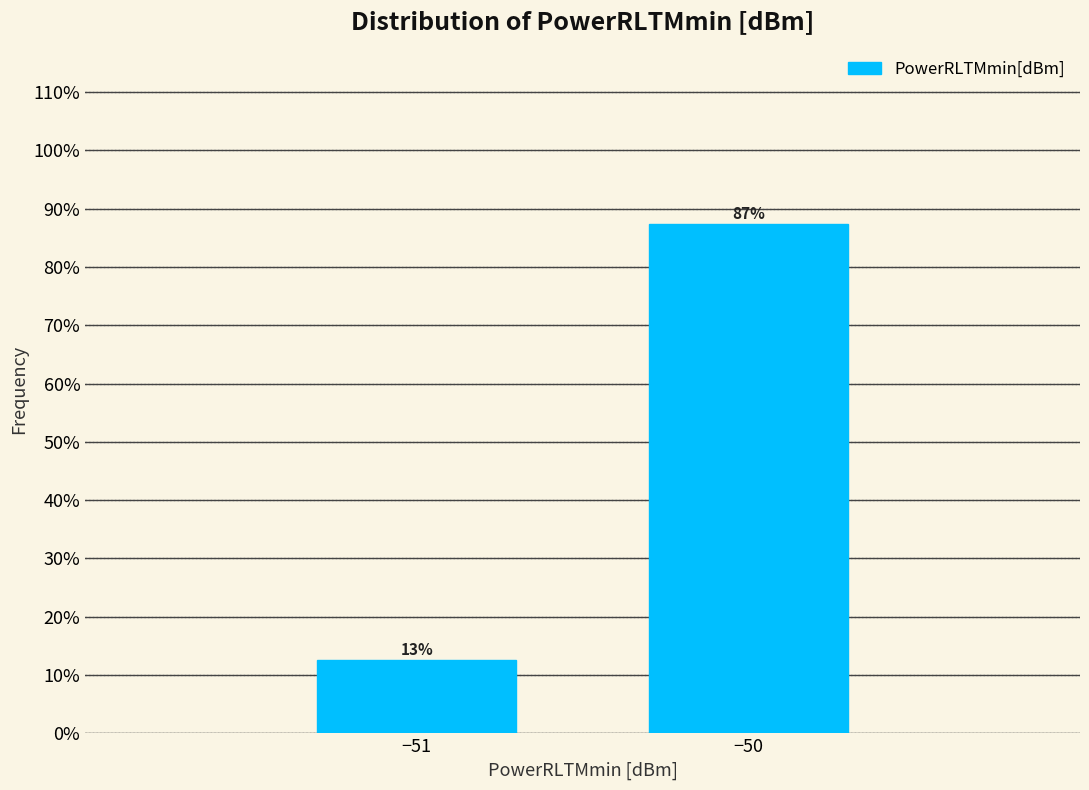

Where does the data first go above 87?

−50